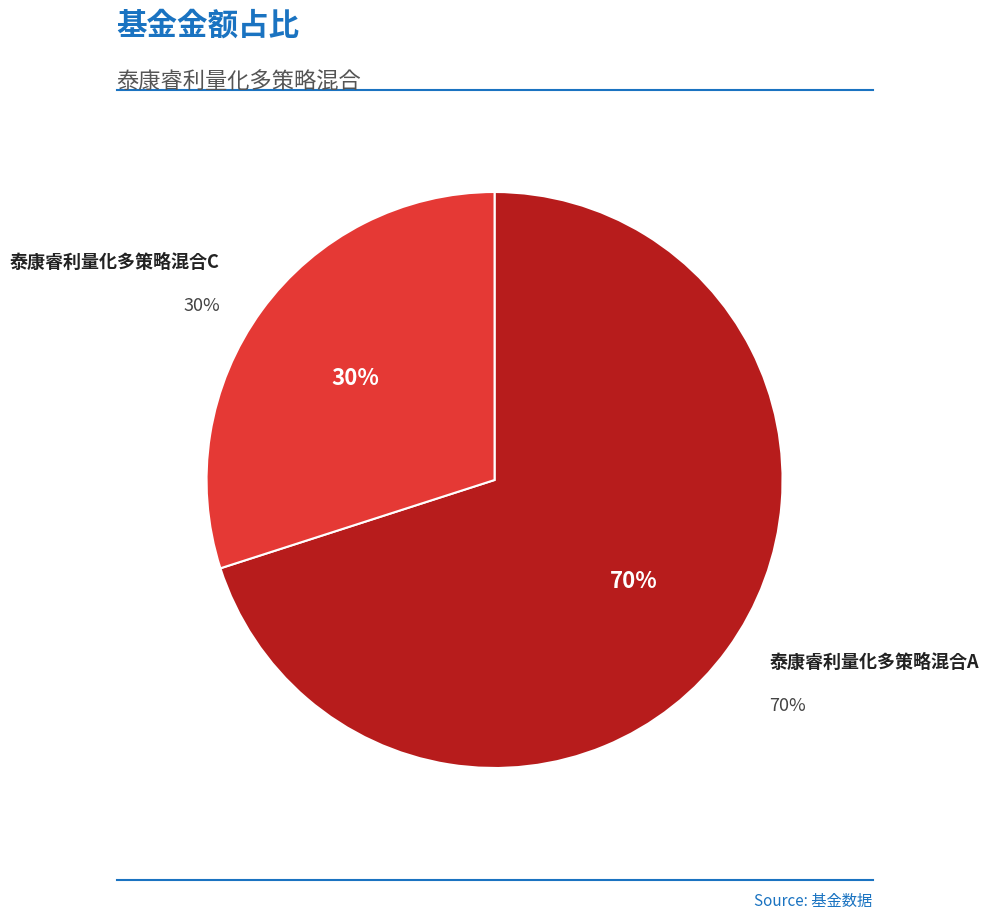

Which has a higher value, 泰康睿利量化多策略混合C or 泰康睿利量化多策略混合A?

泰康睿利量化多策略混合A